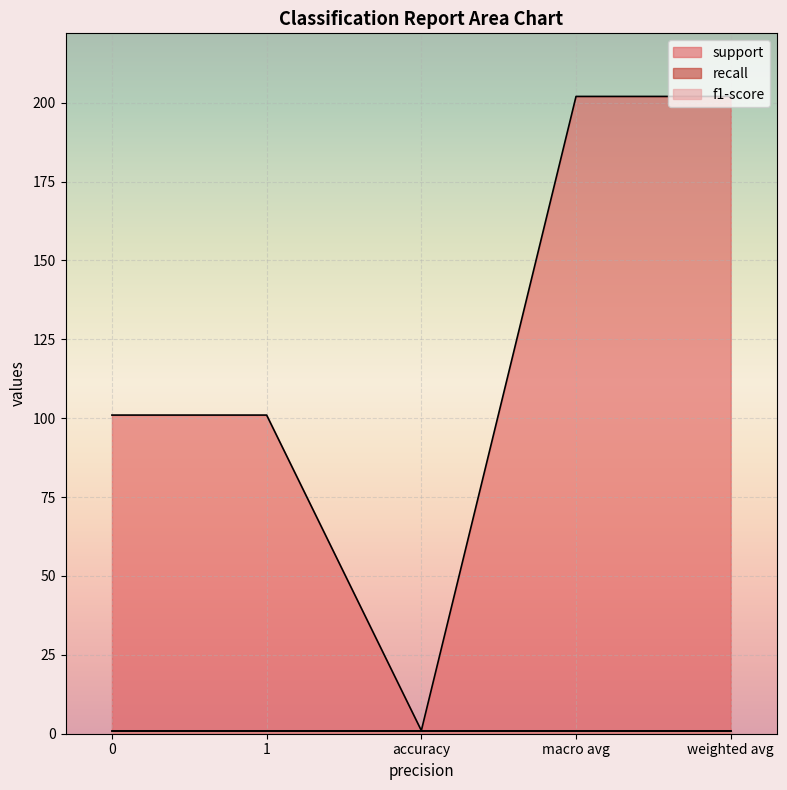

Where is the first local minimum for support?

accuracy